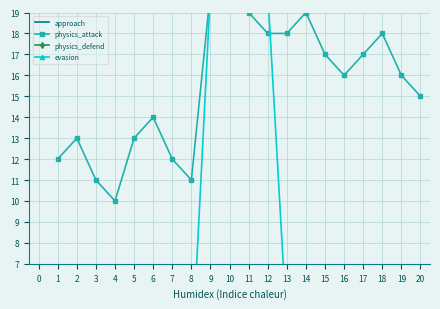

How many categories are shown in the chart?

20